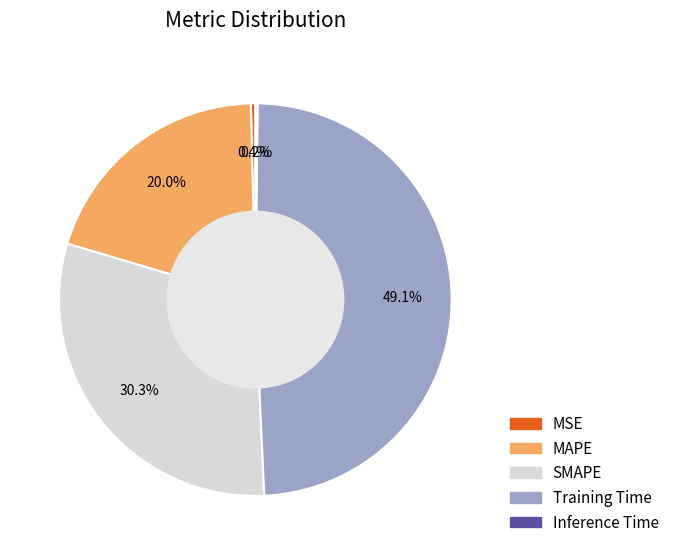

What is the largest slice in the pie chart?

Training Time